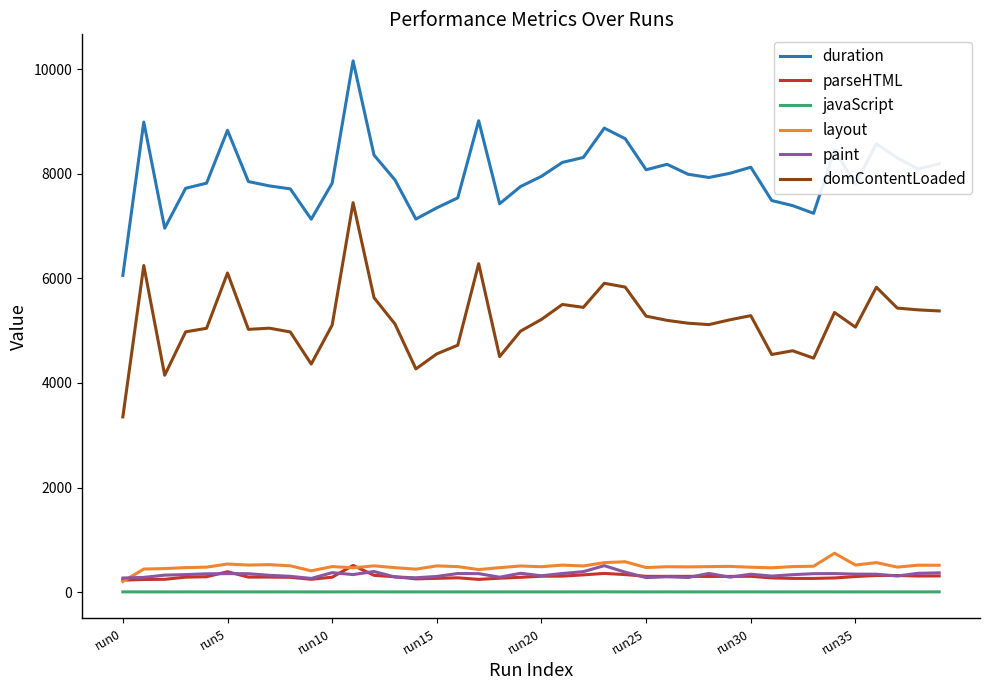

Does the chart display data point markers on the line(s)?

No